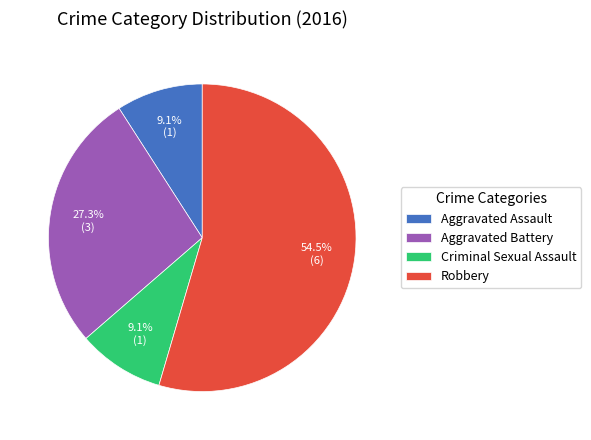

Between Criminal Sexual Assault and Aggravated Battery, which is larger?

Aggravated Battery